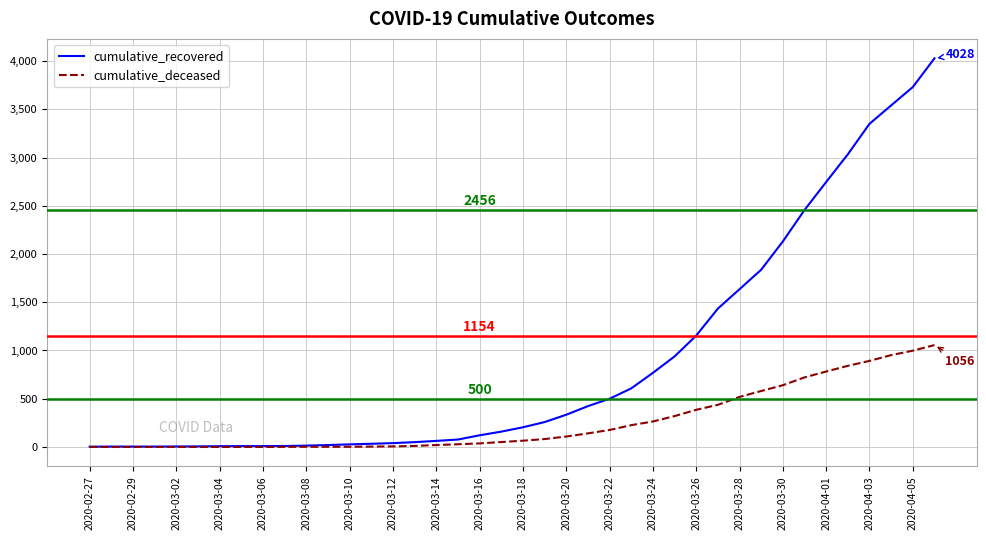

List the series in order of their overall mean, lowest first.

cumulative_deceased, cumulative_recovered